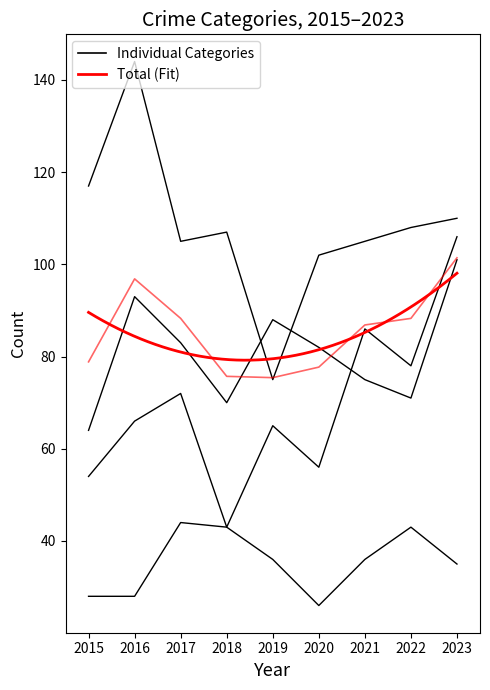

At which label does Criminal Sexual Assault first exceed 36?

2017